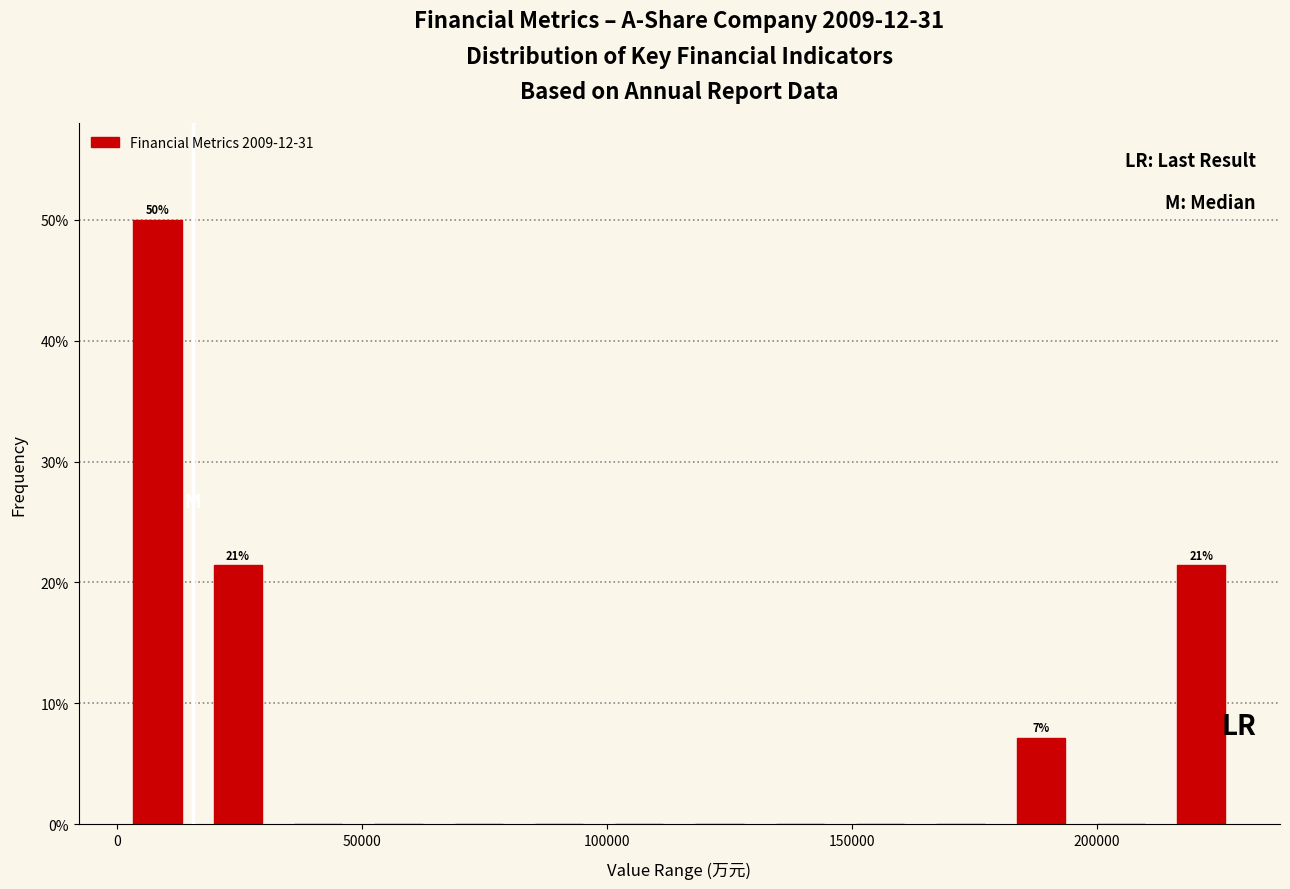

Read against the x-axis, roughly where is the centre of the tallest bar?

10000